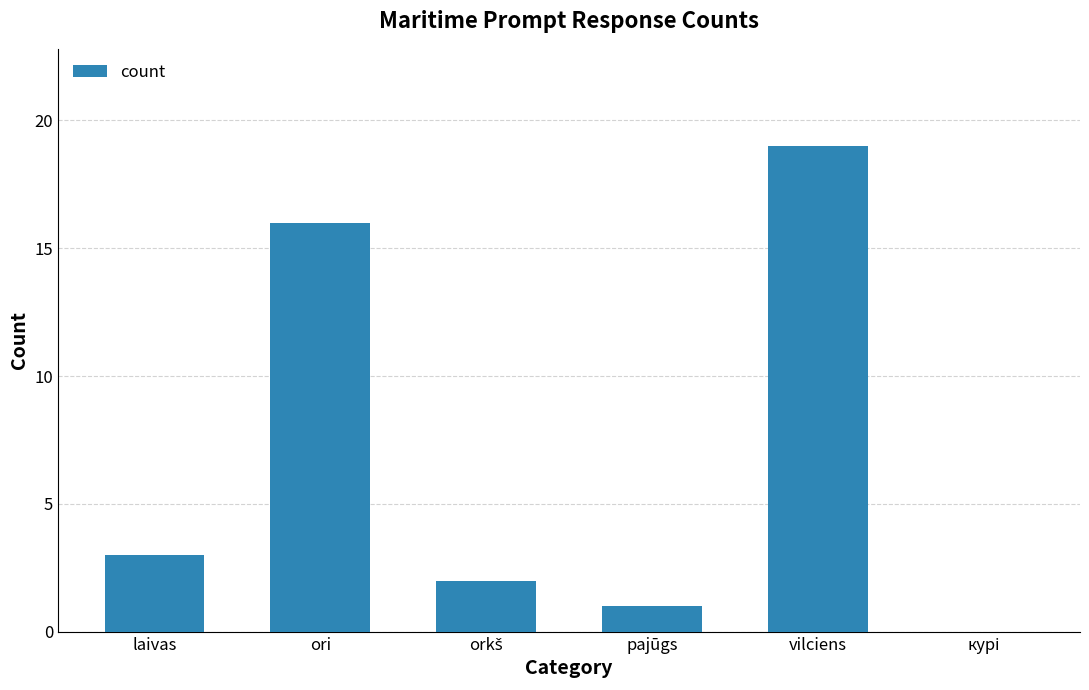

What is the greatest value displayed?

19